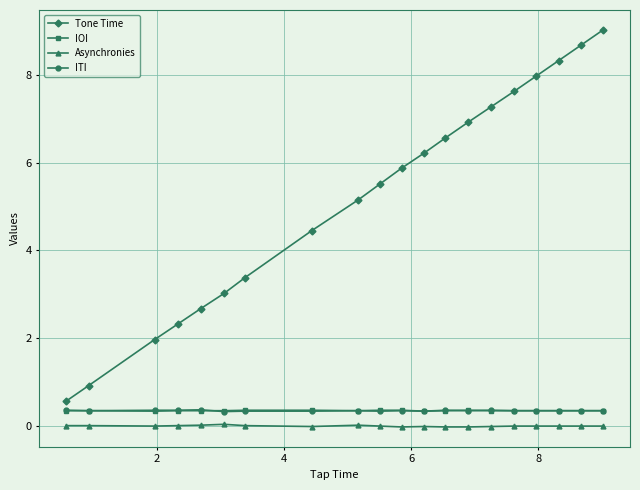

Which series has the largest range (max minus min)?

Tone Time